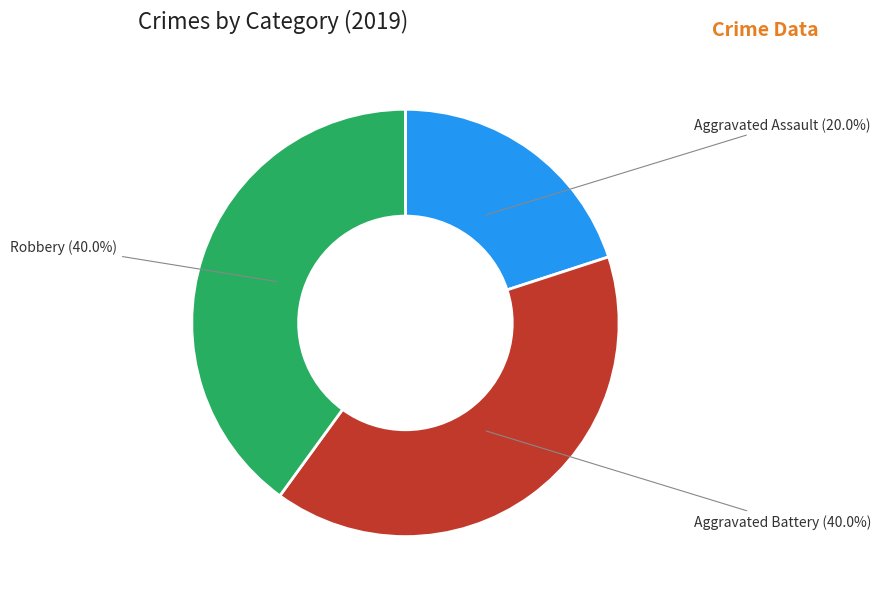

Is it true that Aggravated Assault is 20% of the pie?

True